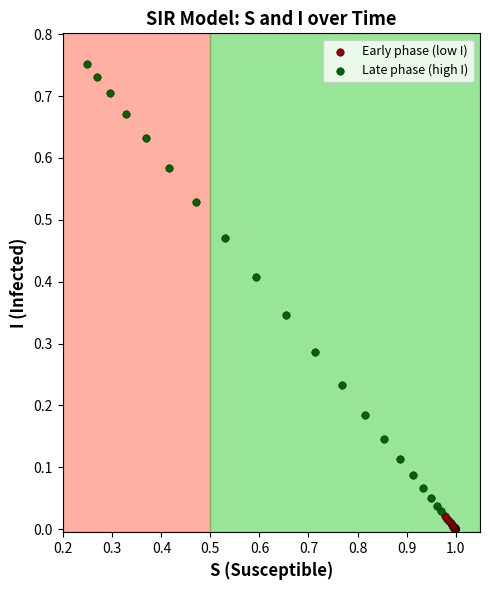

Which series has the largest Y range (max minus min)?

Late phase (high I)